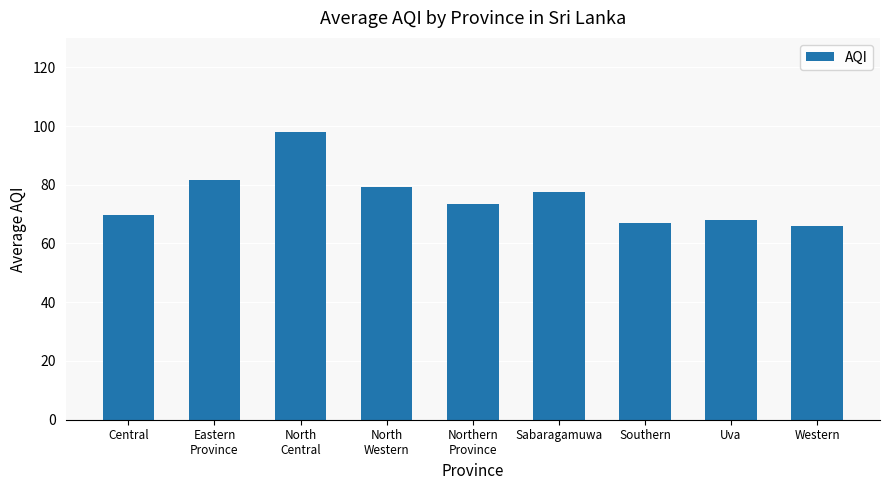

Where does the data first go above 73?

Eastern
Province